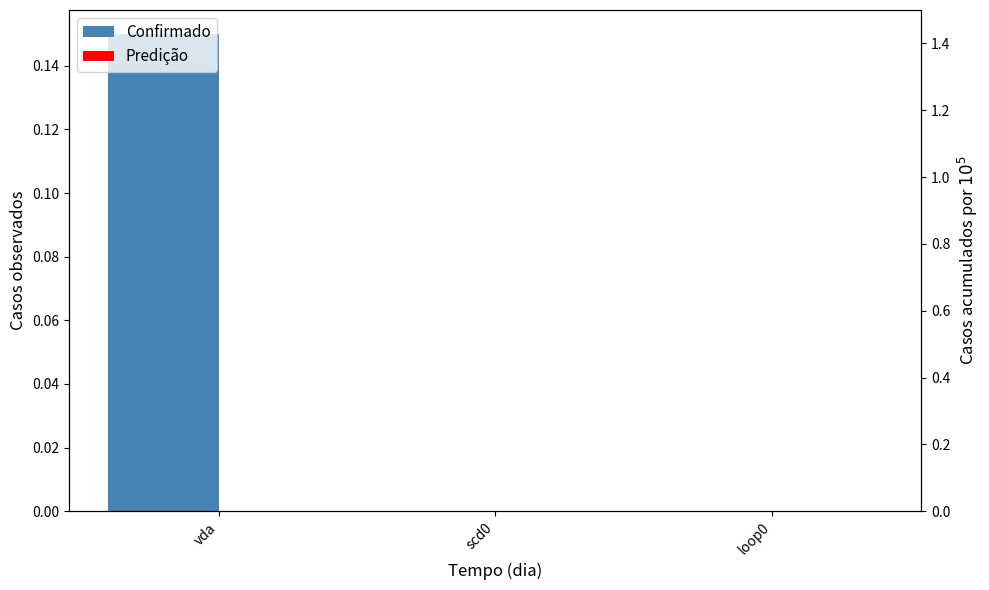

What is the label of the 3rd bar from the left?

loop0